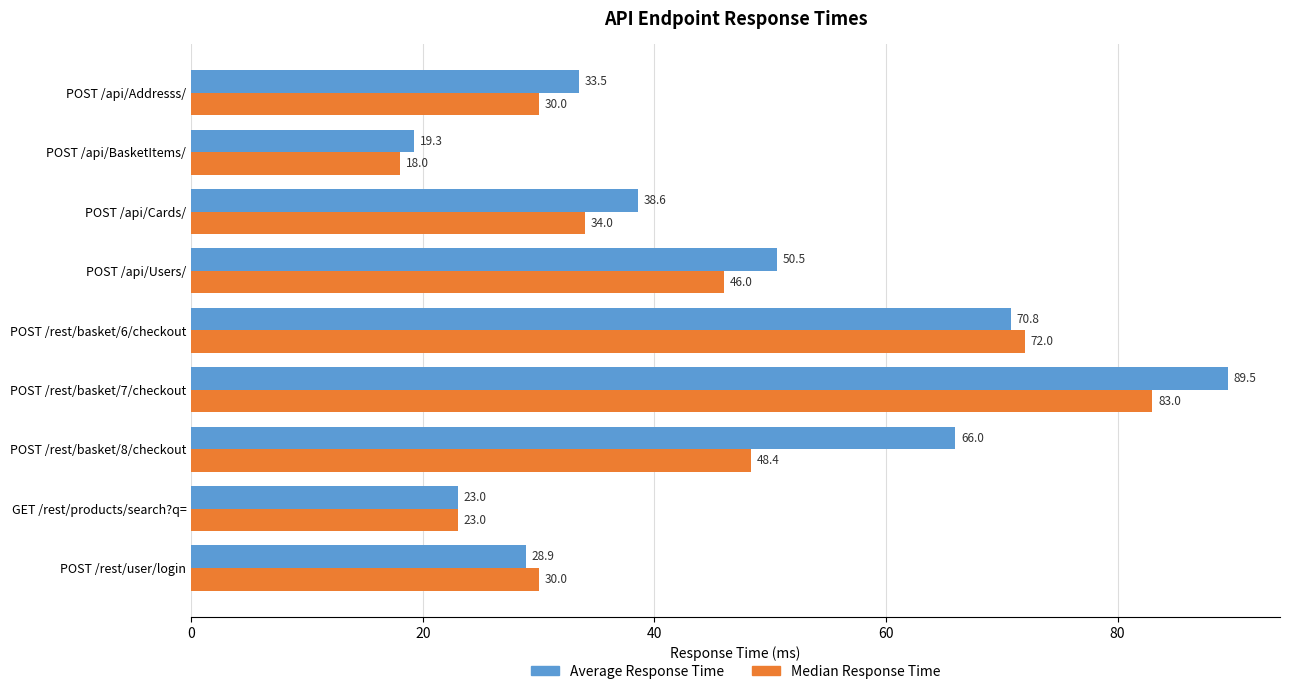

What are all the series names shown in the legend?

Average Response Time, Median Response Time